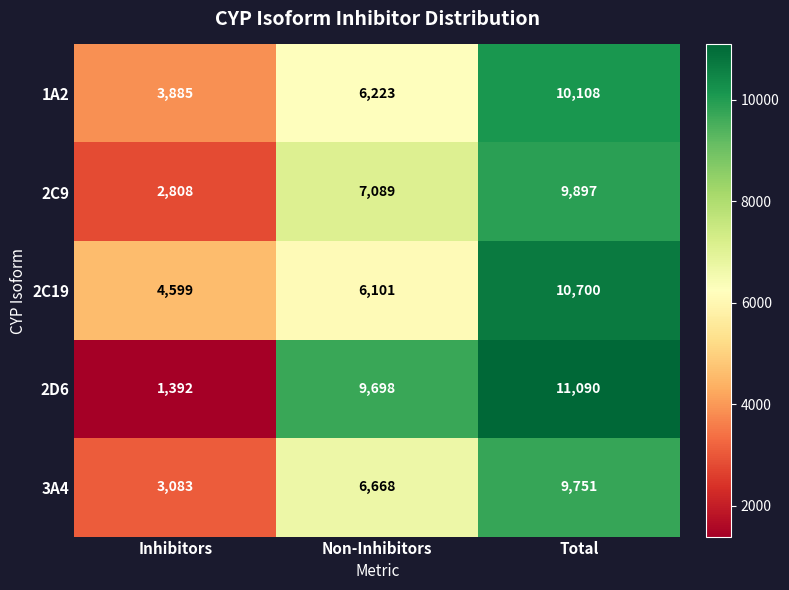

What is the difference between the highest and lowest values at Inhibitors?

3207